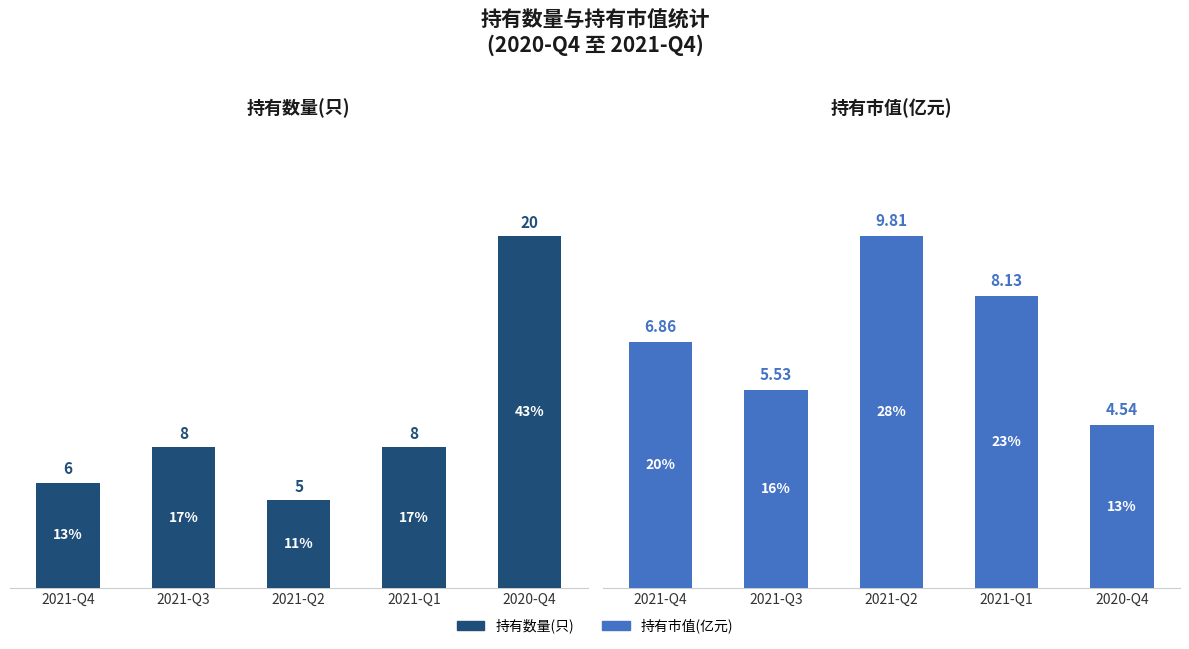

What is the difference between the 持有市值(亿元) values at 2021-Q1 and 2021-Q2?

1.7